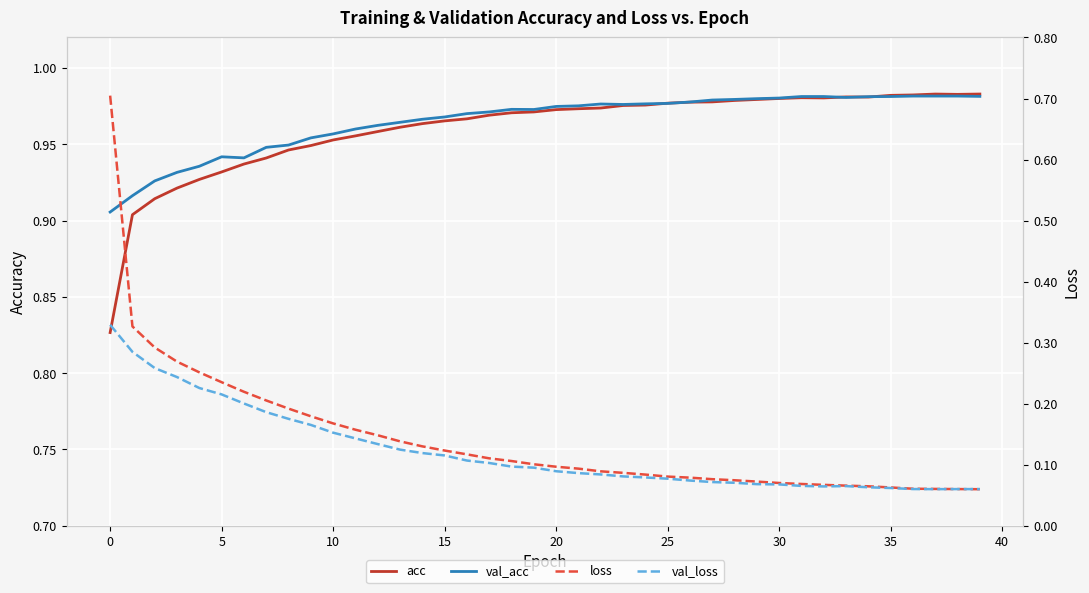

The val_loss series shows 0.1 at 23. True or false?

True